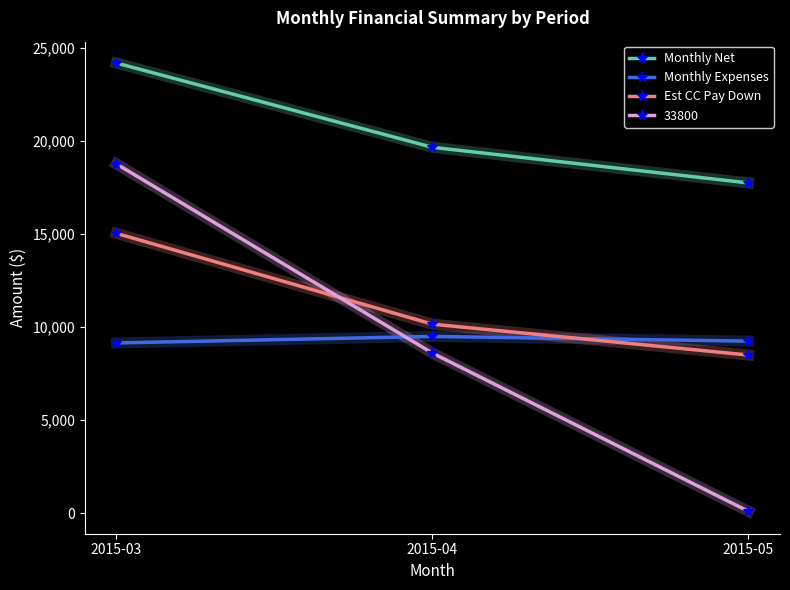

Which series has the largest range (max minus min)?

33800